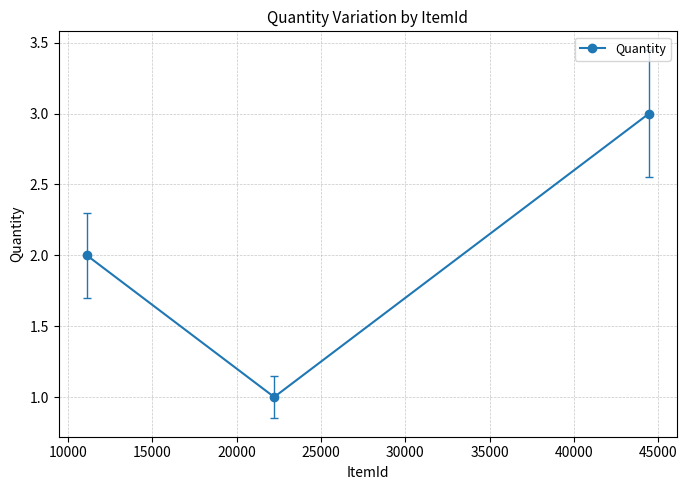

Reading left to right, list all the values displayed in this chart.

2	1	3